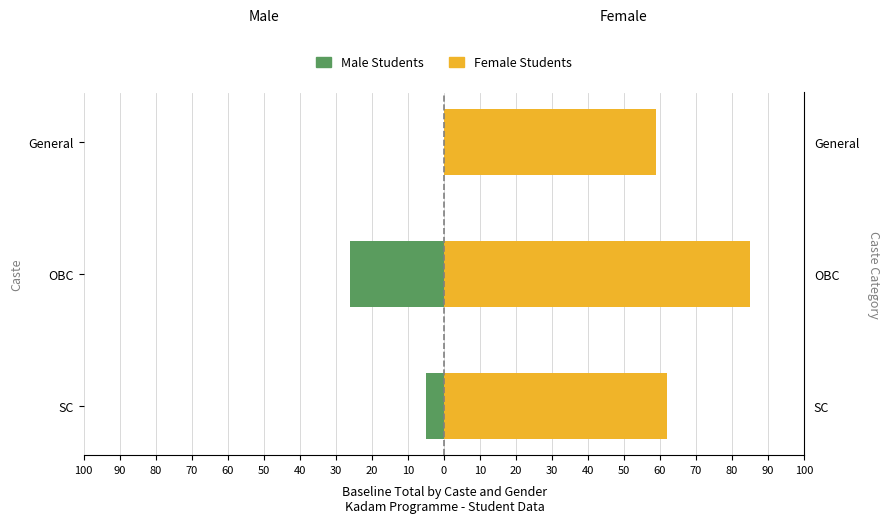

Does the chart contain stacked bars?

No